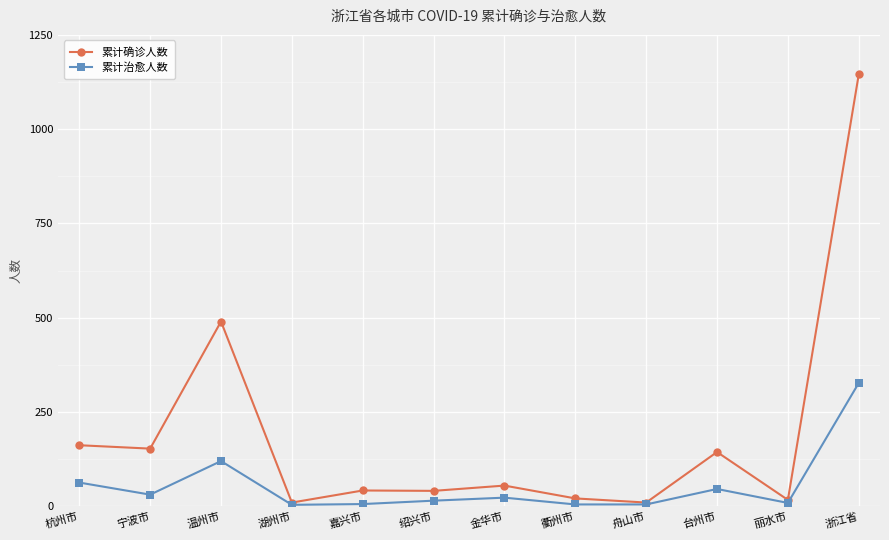

Does the chart display data point markers on the line(s)?

Yes